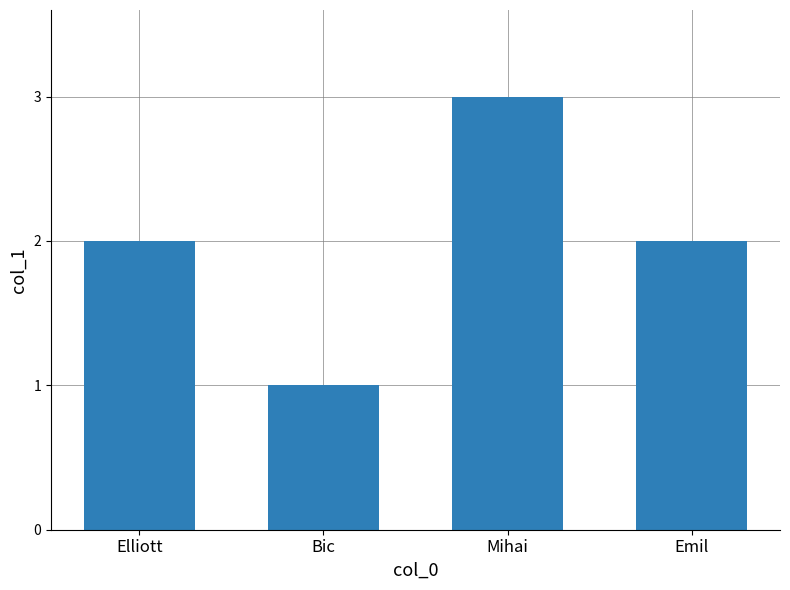

Reading right to left, what are all the values shown in this chart?

Emil=2	Mihai=3	Bic=1	Elliott=2